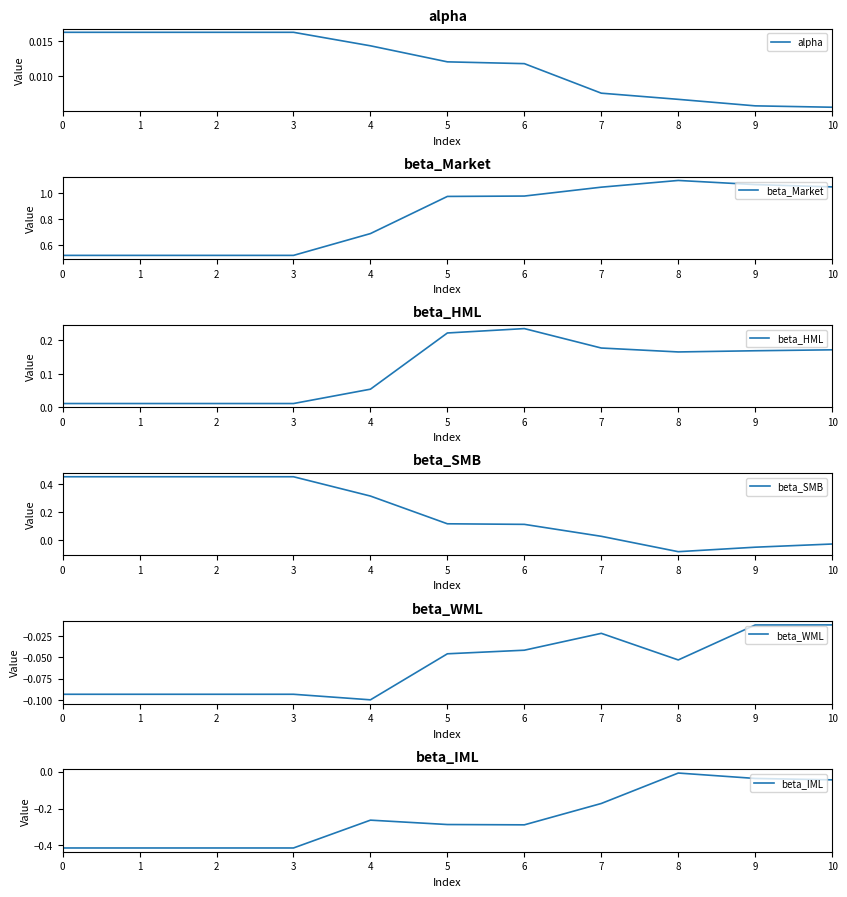

Does the chart display data point markers on the line(s)?

No